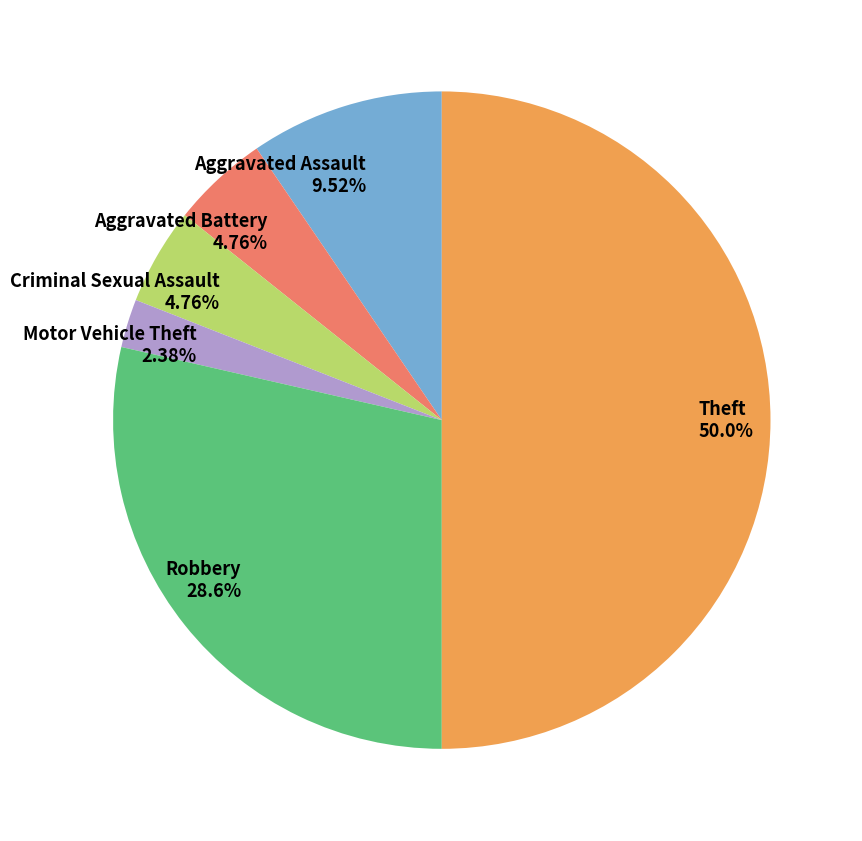

The Robbery slice represents 29% of the pie. True or false?

True